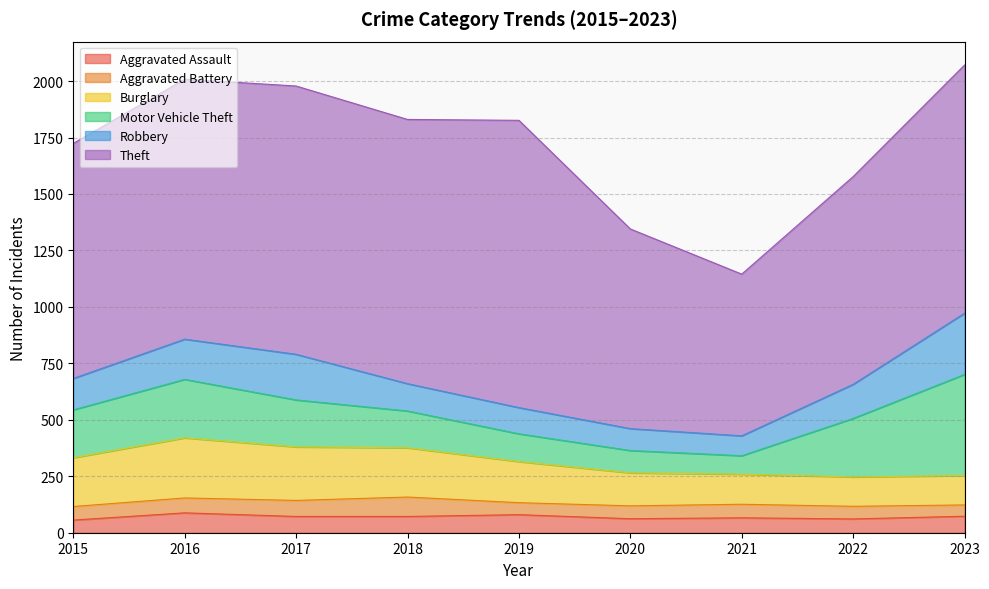

At which category does Aggravated Assault reach its first local peak?

2016